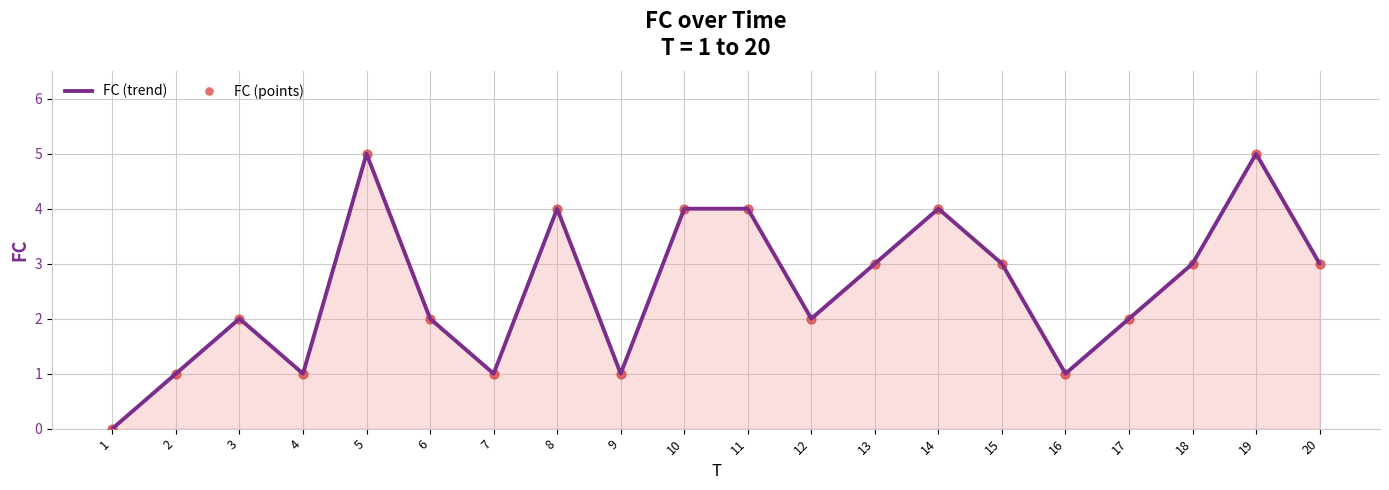

What is the change in value from 4 to 15?

+2